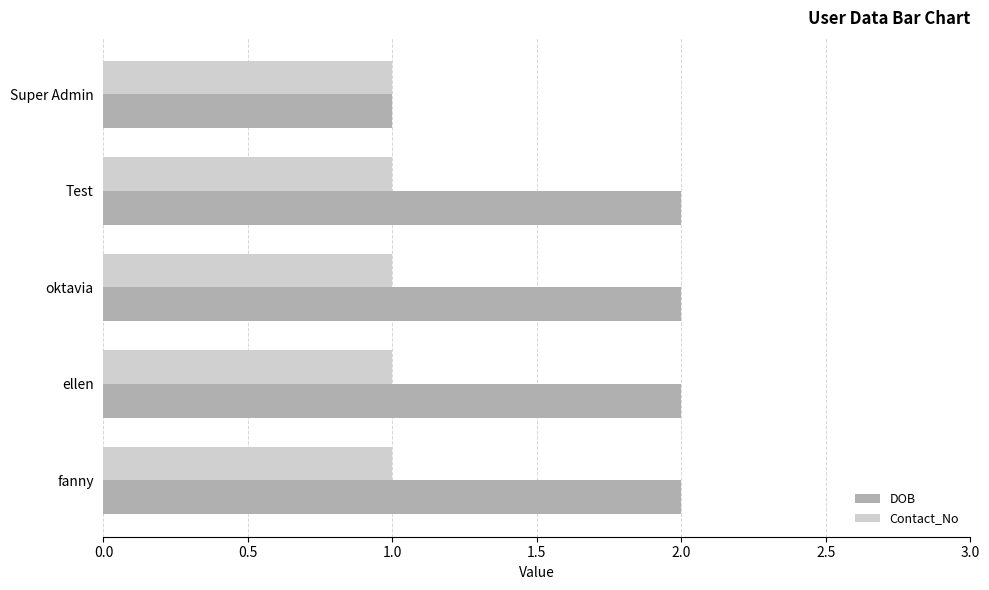

Is the value of DOB at Test greater than the value of Contact_No at Test?

Yes